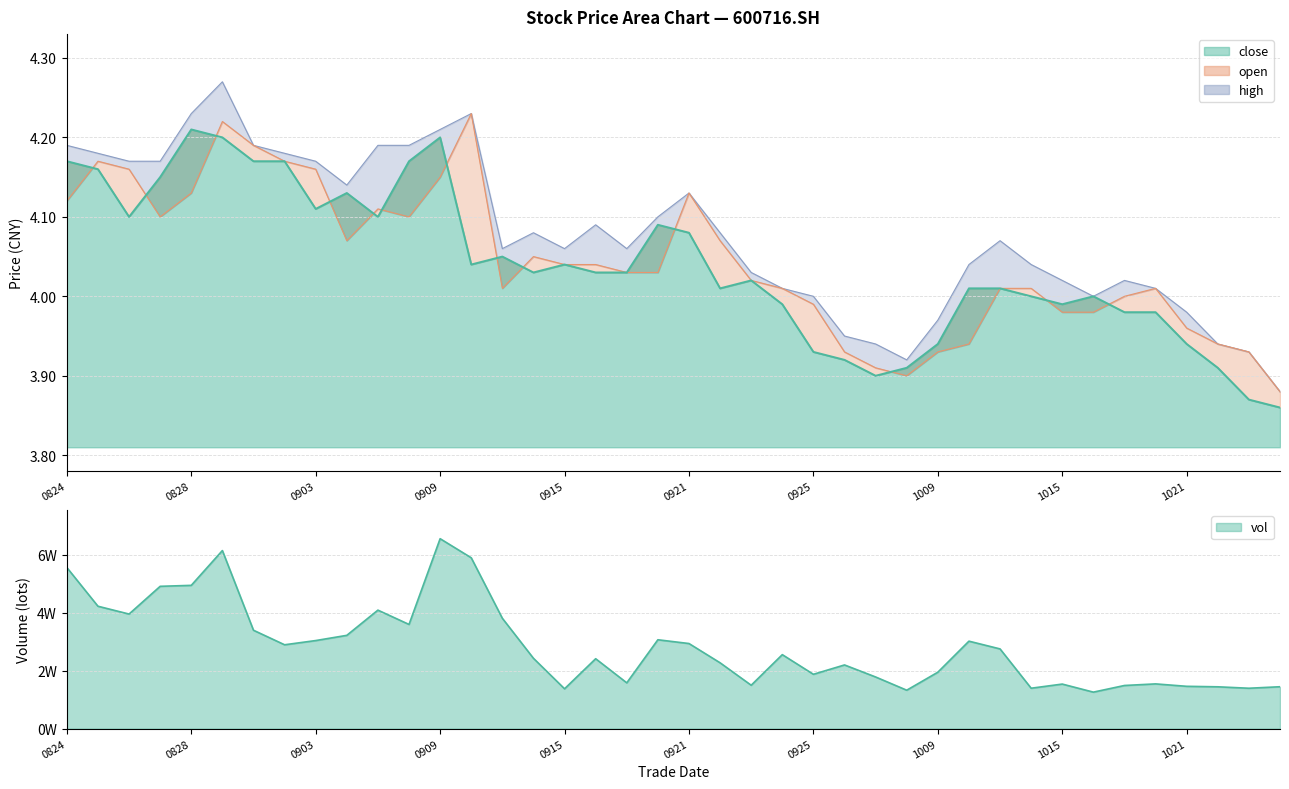

What is the difference between the high values at 1015 and 0909?

0.2